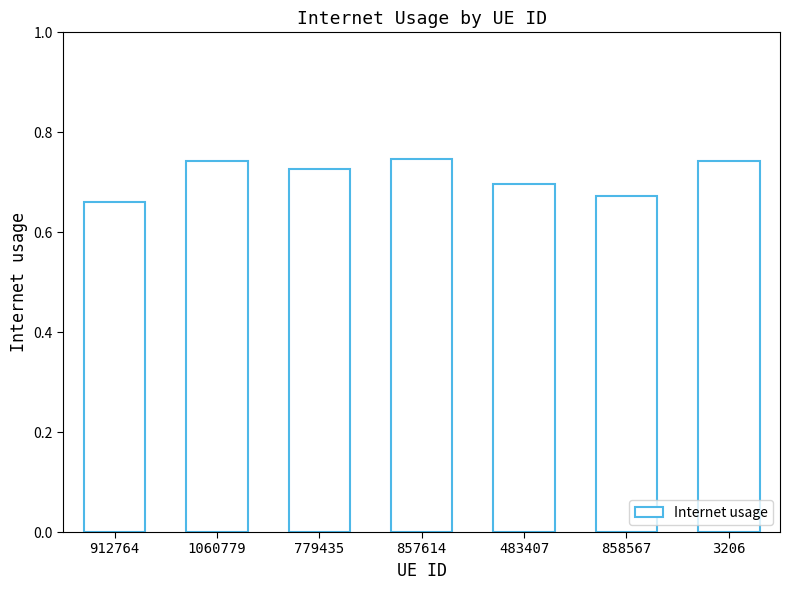

What position from the left is 1060779?

2